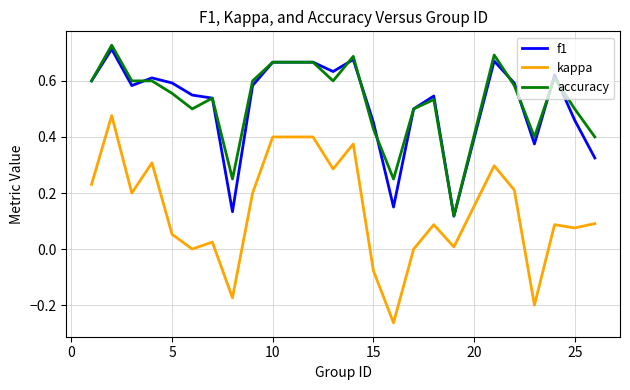

True or false: f1 and kappa cross at least once.

False